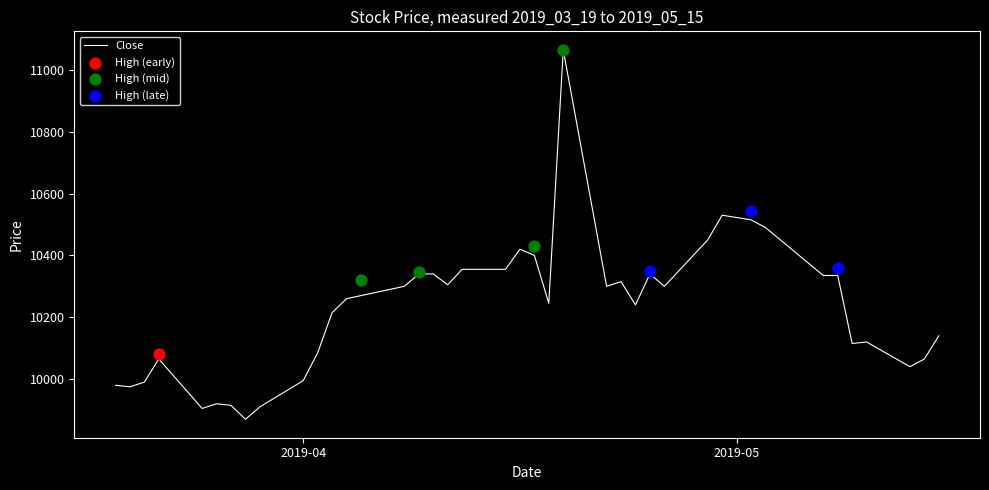

What is the minimum value for Close?

9870